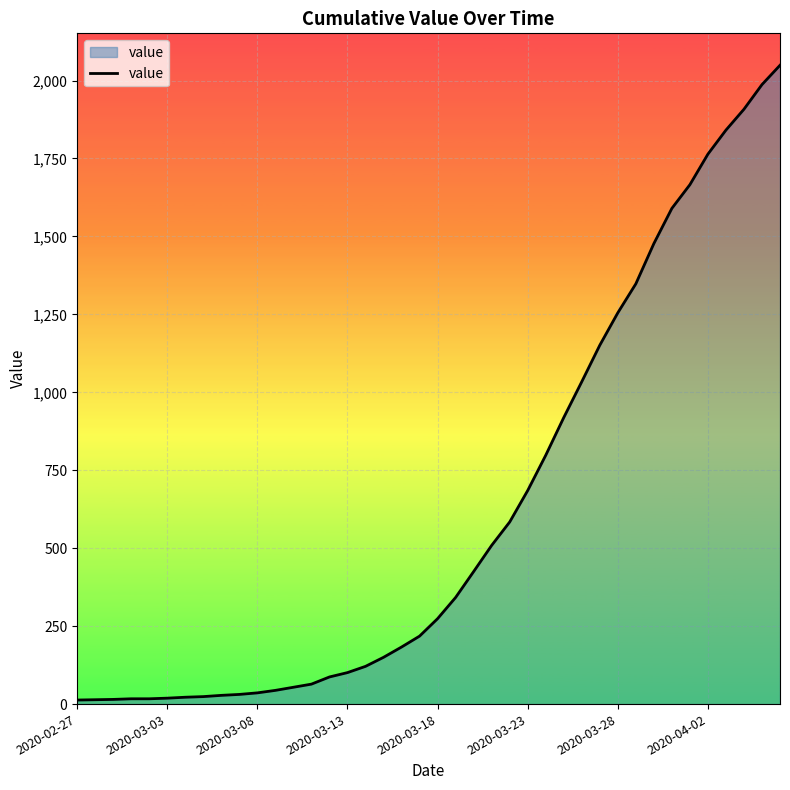

What is the greatest value displayed?

2049